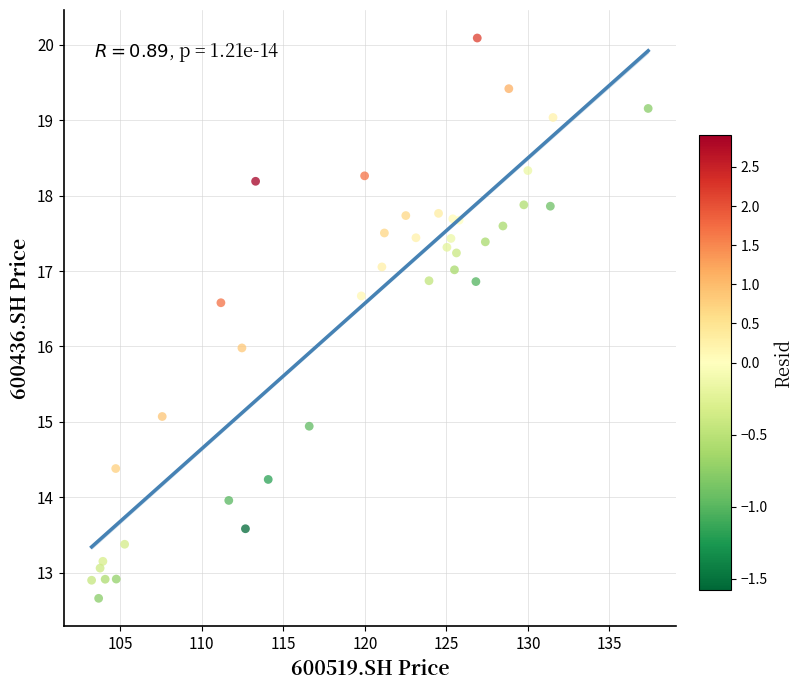

What is the range of Y values (max minus min)?

7.4